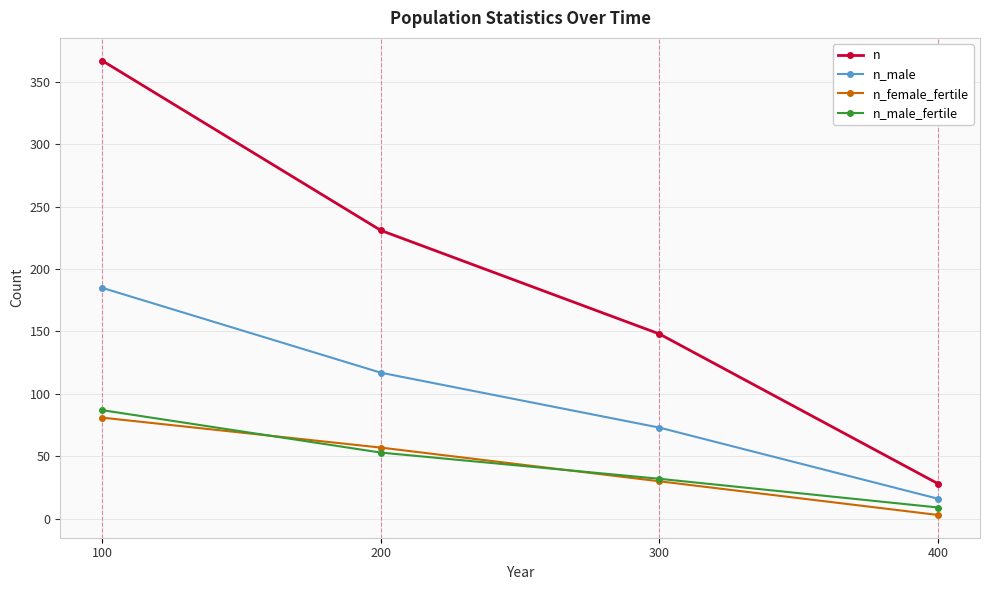

What are all the series names shown in the legend?

n, n_male, n_female_fertile, n_male_fertile